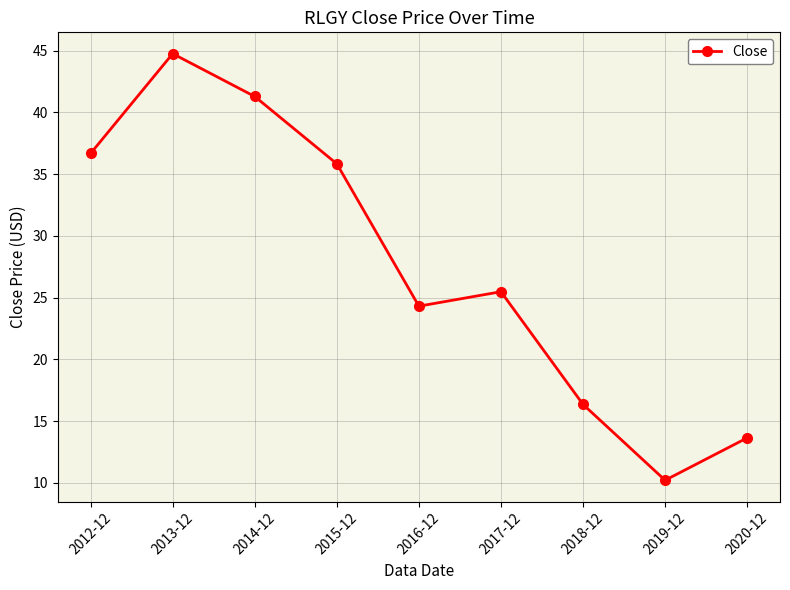

Where is the first local maximum?

2013-12